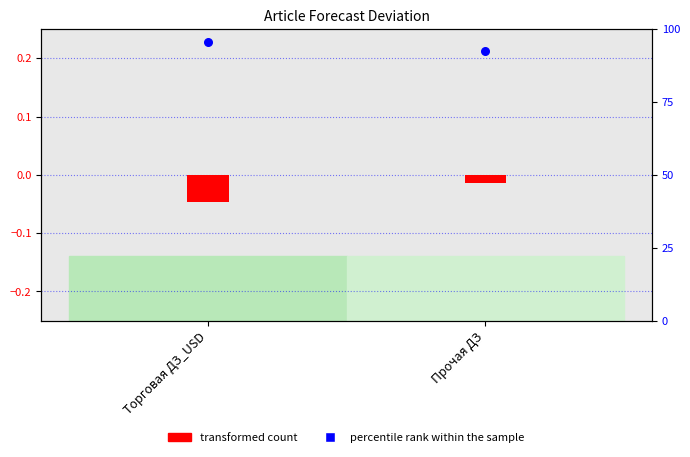

Which series has the largest Y range (max minus min)?

percentile rank within the sample